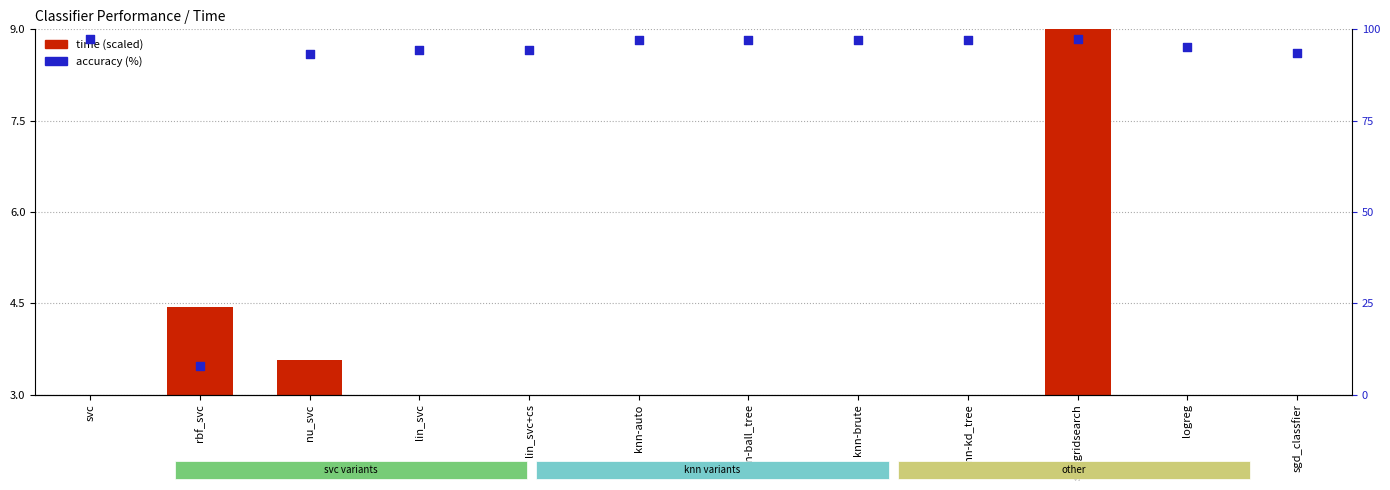

What are all the series names shown in the legend?

time (scaled), accuracy (%)